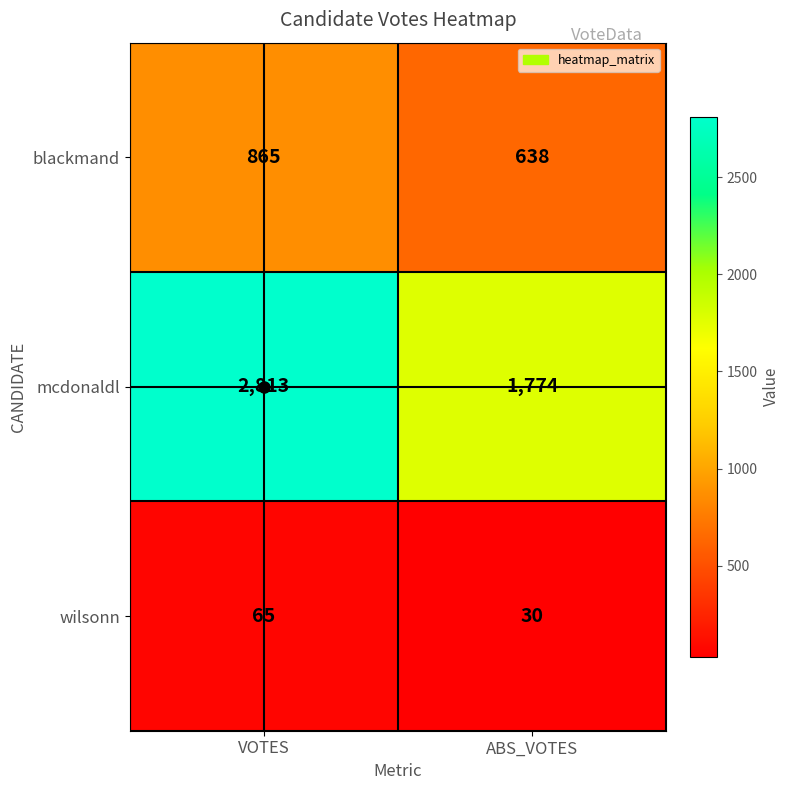

At which label is wilsonn closest to 47?

ABS_VOTES